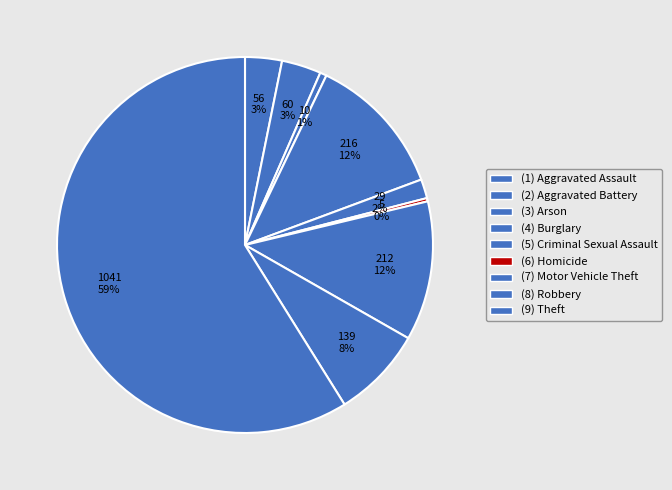

To the nearest percent, what is the average slice percentage?

11%